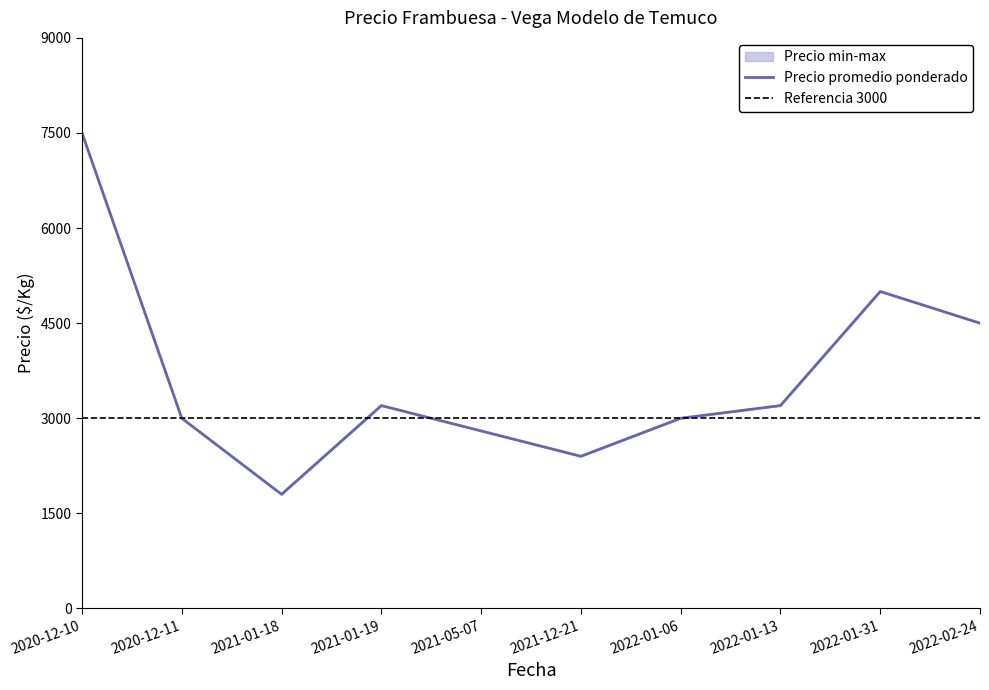

What is the difference between the second highest and second lowest values in the Precio maximo series?

2600